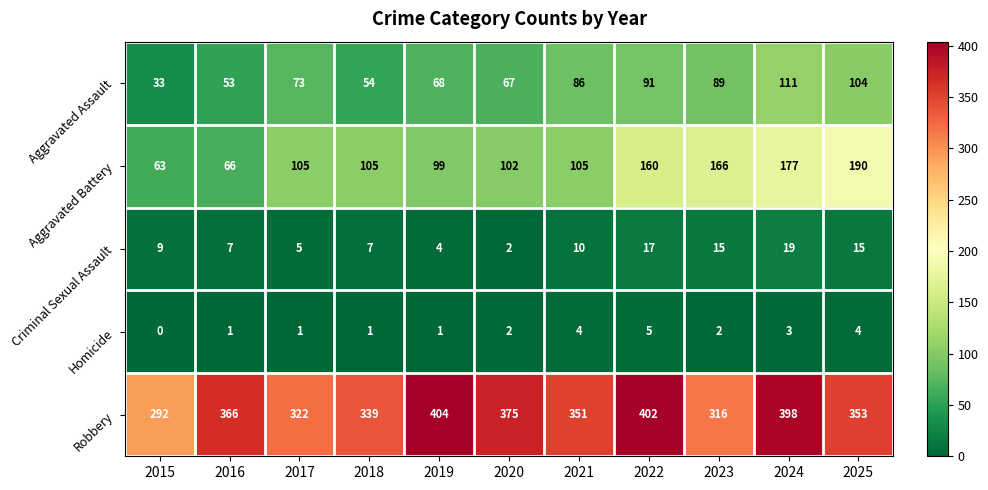

At which category is the sum across all series the highest?

2024